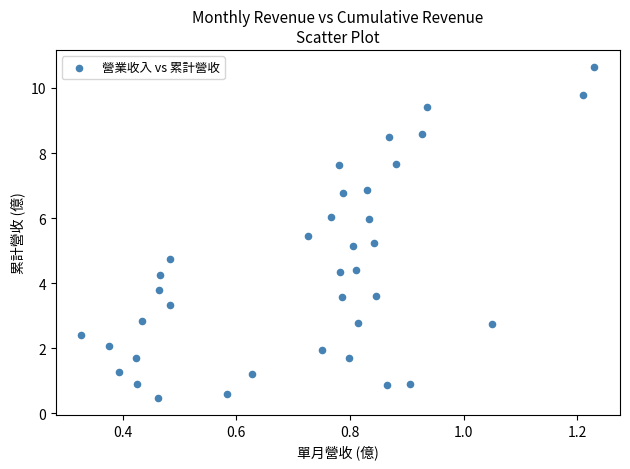

What is the range of Y values (max minus min)?

10.2